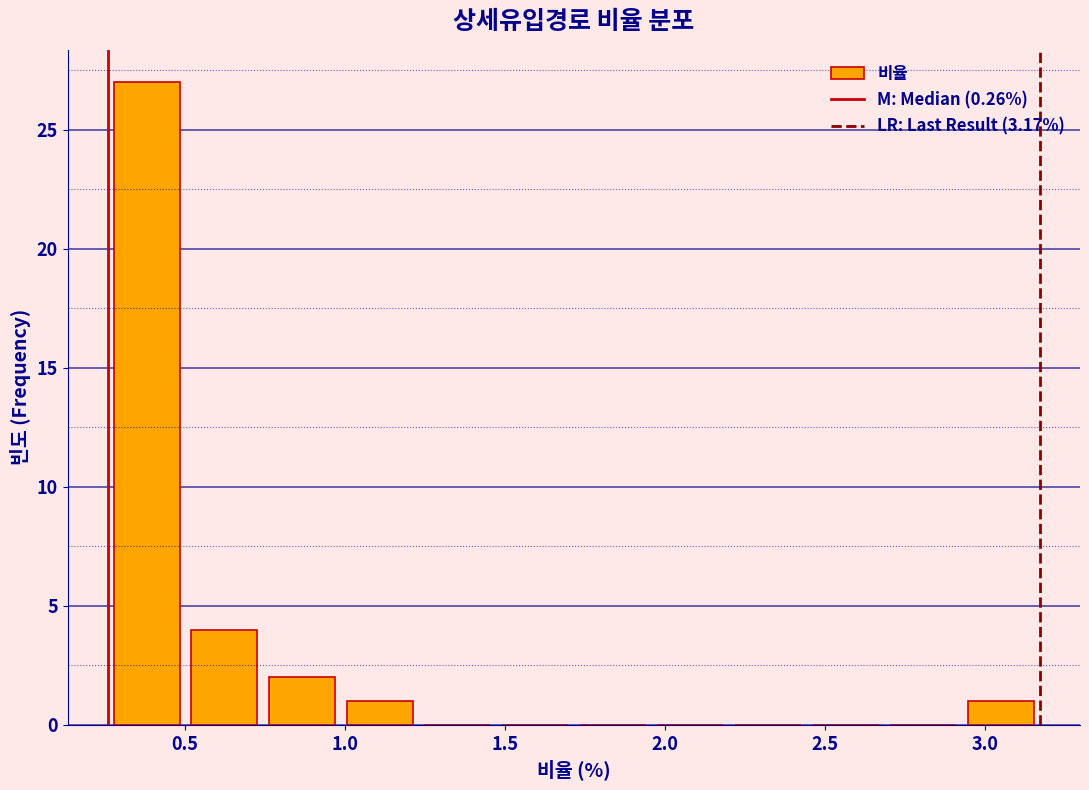

Reading left to right, list every bar in this chart as the range it spans on the x-axis followed by its height. Neither the bar edges nor the heights are printed on the chart, so give them approximately, as read against the axes.

0.25 to 0.50: 27
0.50 to 0.75: 4
0.75 to 1.00: 2
1.00 to 1.25: 1
1.25 to 1.45: 0
1.45 to 1.70: 0
1.70 to 1.95: 0
1.95 to 2.20: 0
2.20 to 2.45: 0
2.45 to 2.70: 0
2.70 to 2.95: 0
2.95 to 3.15: 1